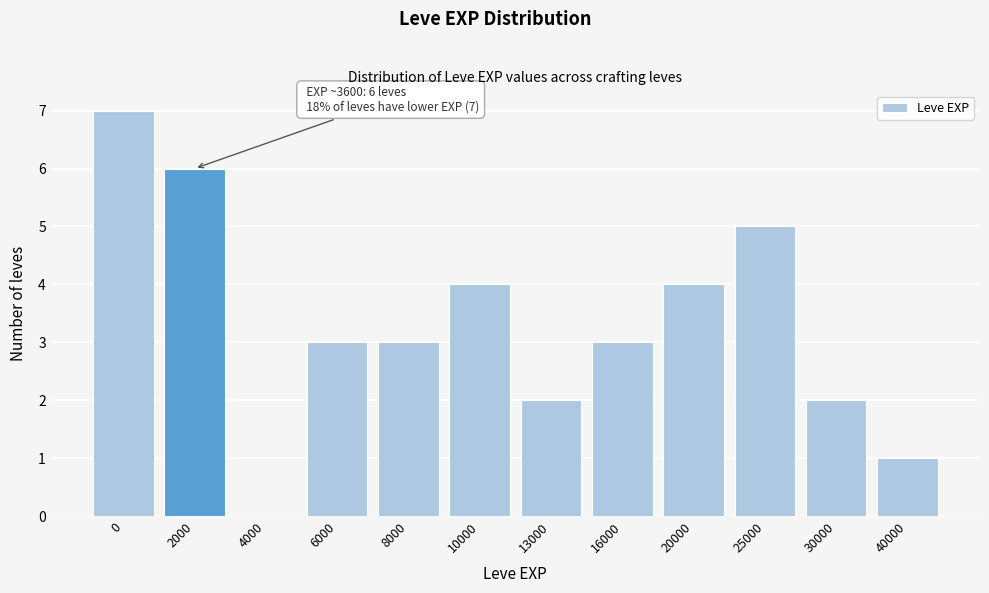

Reading right to left, what are all the values shown in this chart?

40000=1	30000=2	25000=5	20000=4	16000=3	13000=2	10000=4	8000=3	6000=3	4000=0	2000=6	0=7